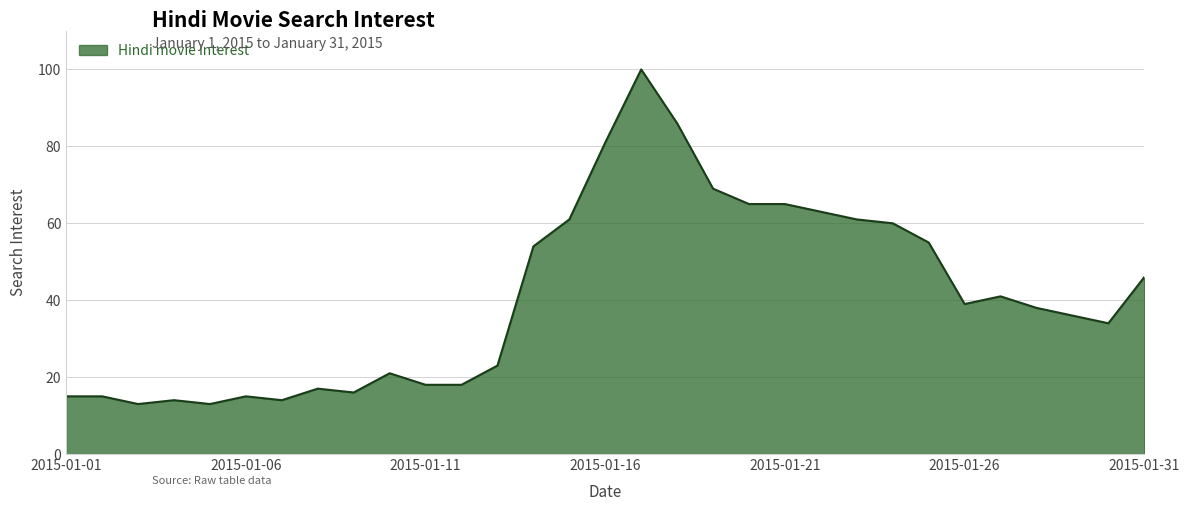

What is the average value?

41